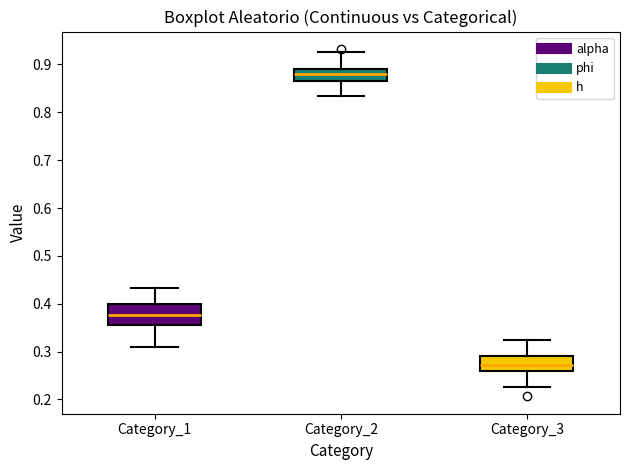

Reading left to right, transcribe this box plot: for each box, give where its median line is, the range the box spans, and where its two whiskers end, as read against the y-axis. The values are not printed on the chart, so give them approximately, as read against the axis.

Category_1: median 0.38, box 0.36 to 0.40, whiskers 0.31 to 0.43
Category_2: median 0.88, box 0.86 to 0.89, whiskers 0.83 to 0.93
Category_3: median 0.27, box 0.26 to 0.29, whiskers 0.23 to 0.32